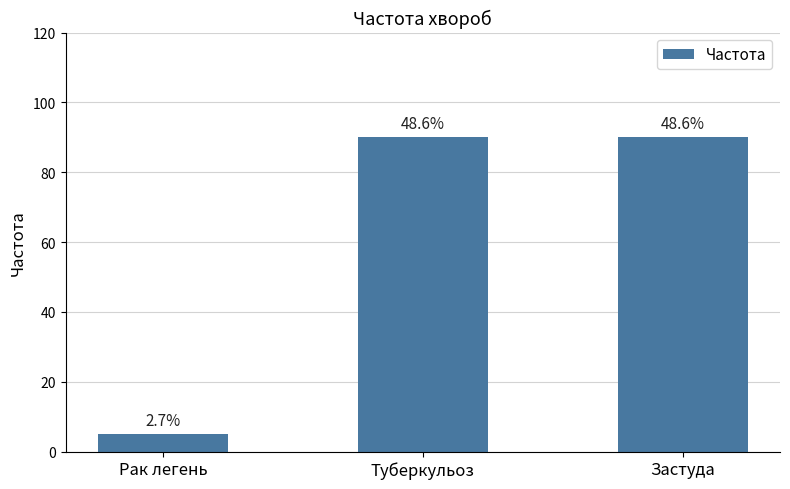

The value at Туберкульоз is 142. True or false?

False